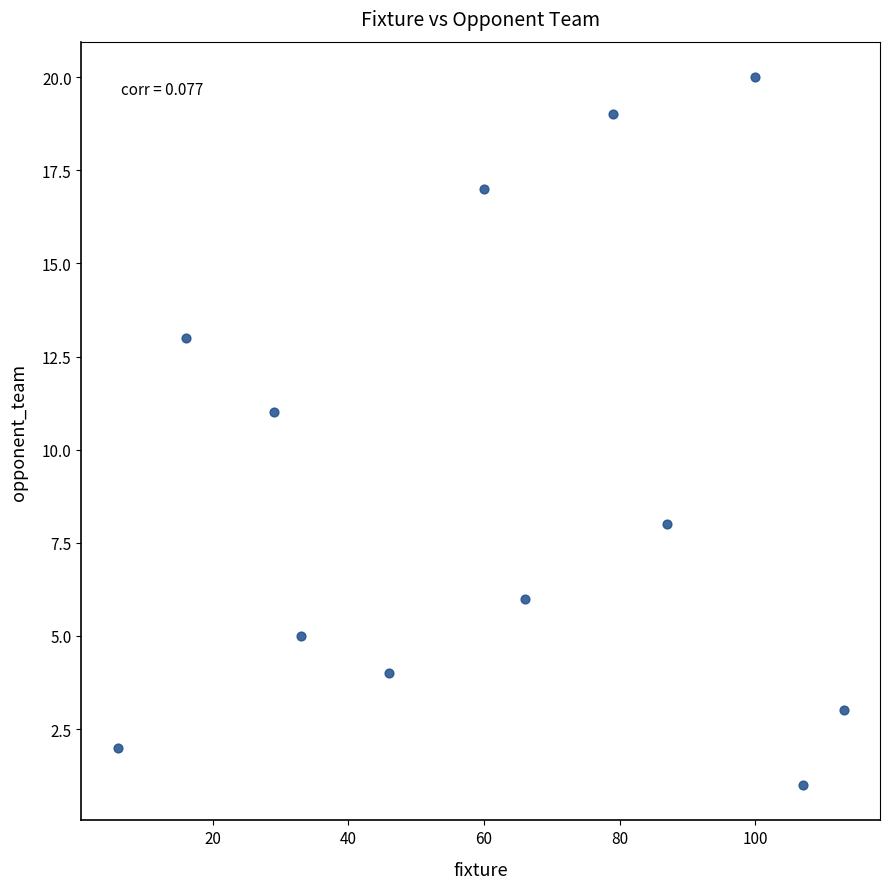

What is the average Y value?

9